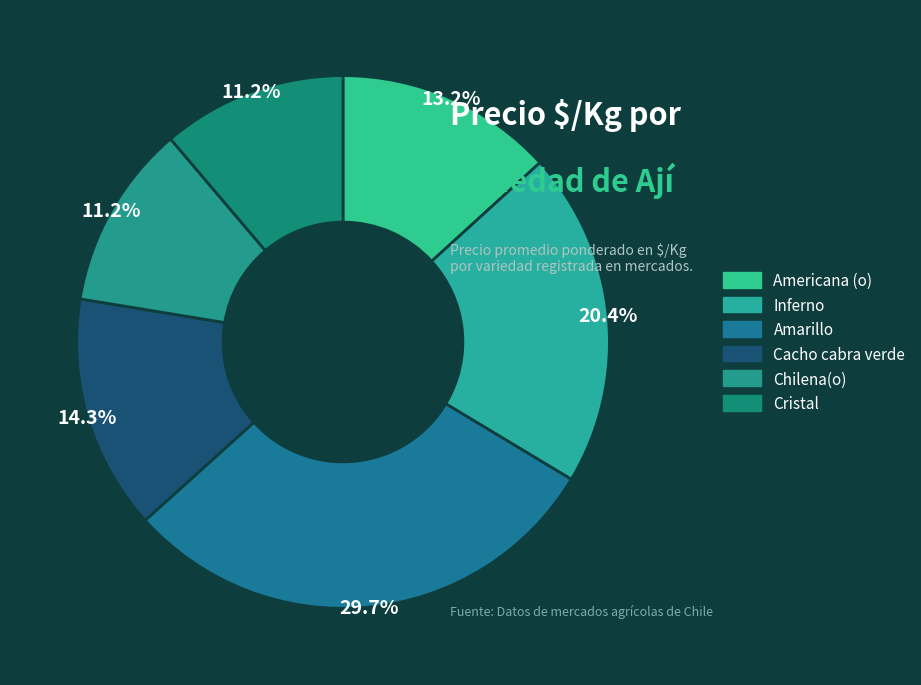

What percentage do Chilena(o) and Amarillo together represent?

40.9%